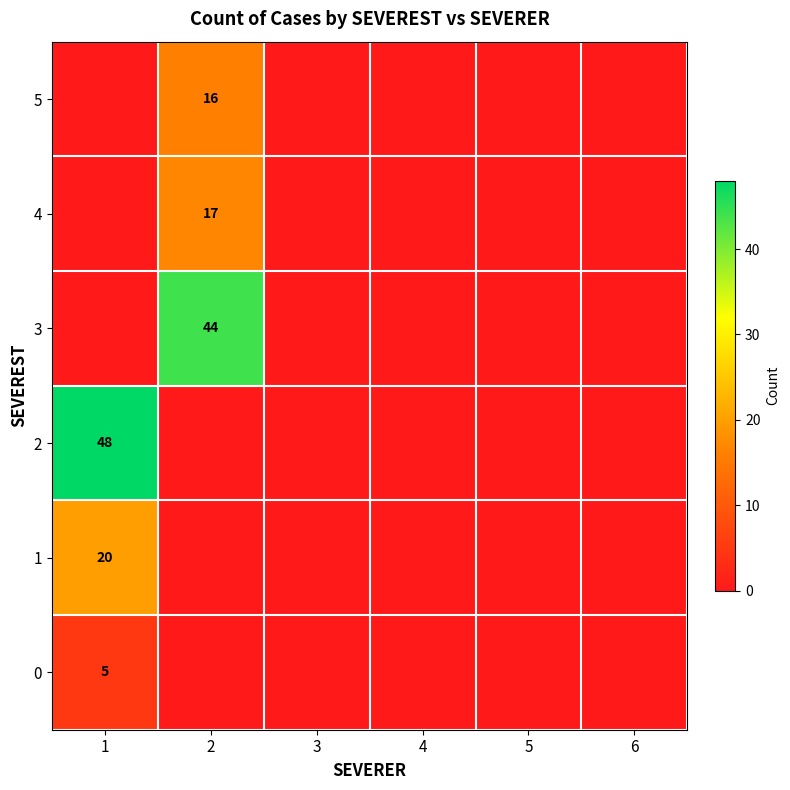

Which series changed the most between 3 and 6?

row_0